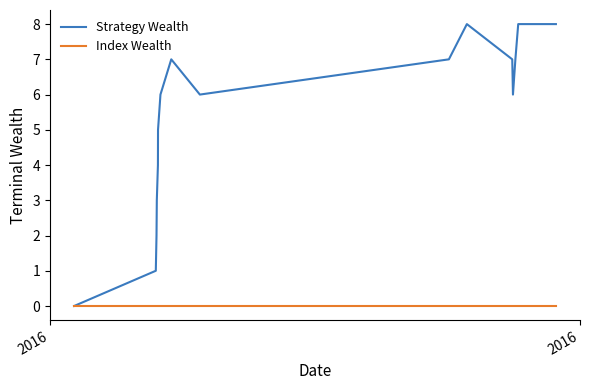

Rank the series by their maximum value, from lowest to highest.

Index Wealth, Strategy Wealth